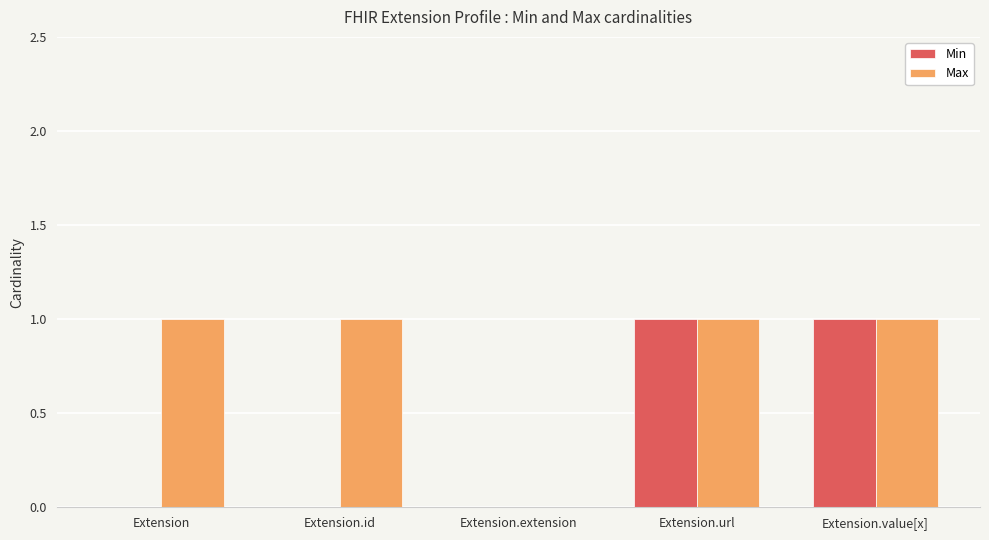

Between Extension.id and Extension.value[x], which series saw the biggest shift?

Min